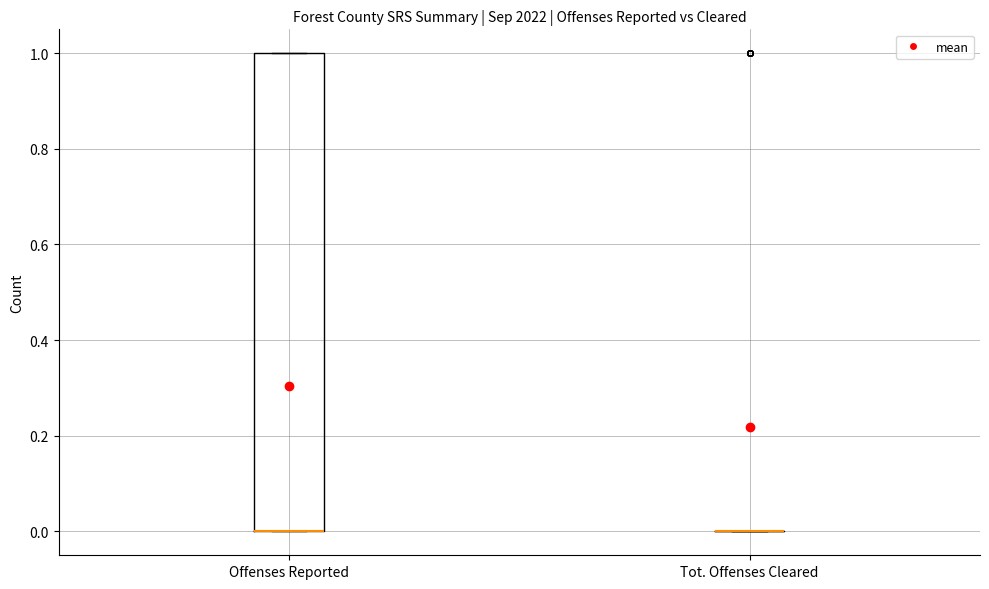

Reading left to right, read every box against the y-axis: the position of its median line, the range the box covers, and the ends of its whiskers. The values are not printed on the chart, so give them approximately, as read against the axis.

Offenses Reported: median 0 (drawn on the box's lower edge), box 0 to 1, whiskers 0 to 1
Tot. Offenses Cleared: box collapsed to a line at 0, whiskers 0 to 0